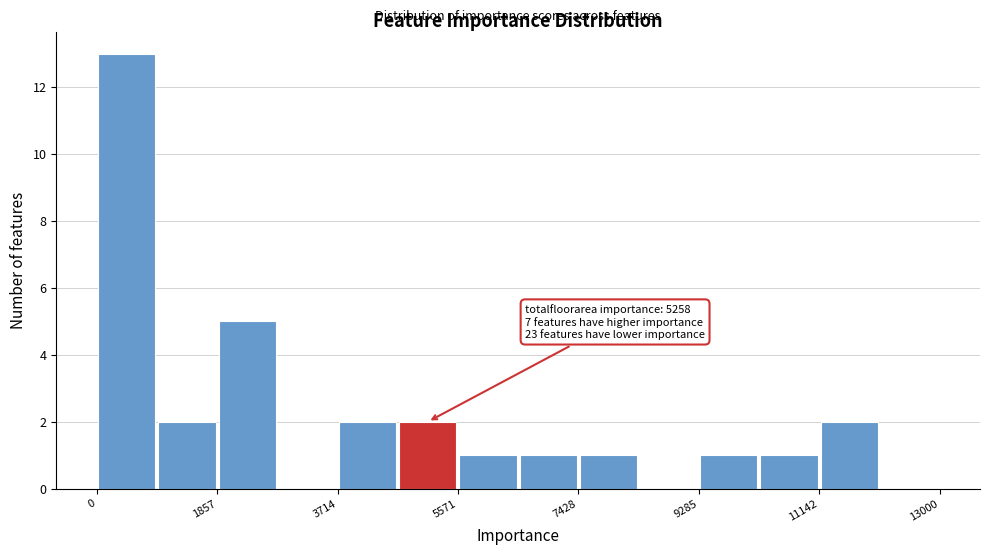

Over which range of the x-axis is the bar tallest?

0 to 1000